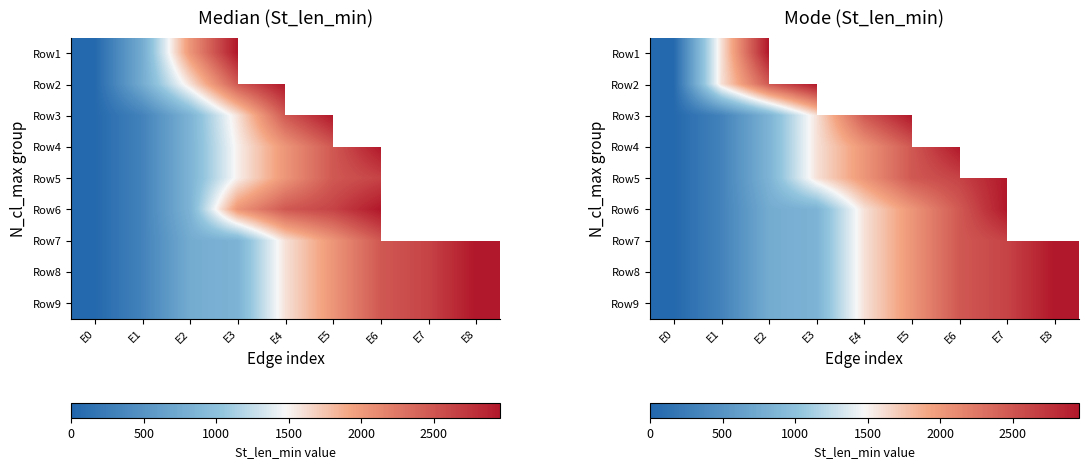

At how many categories does at least one series exceed 1969?

7